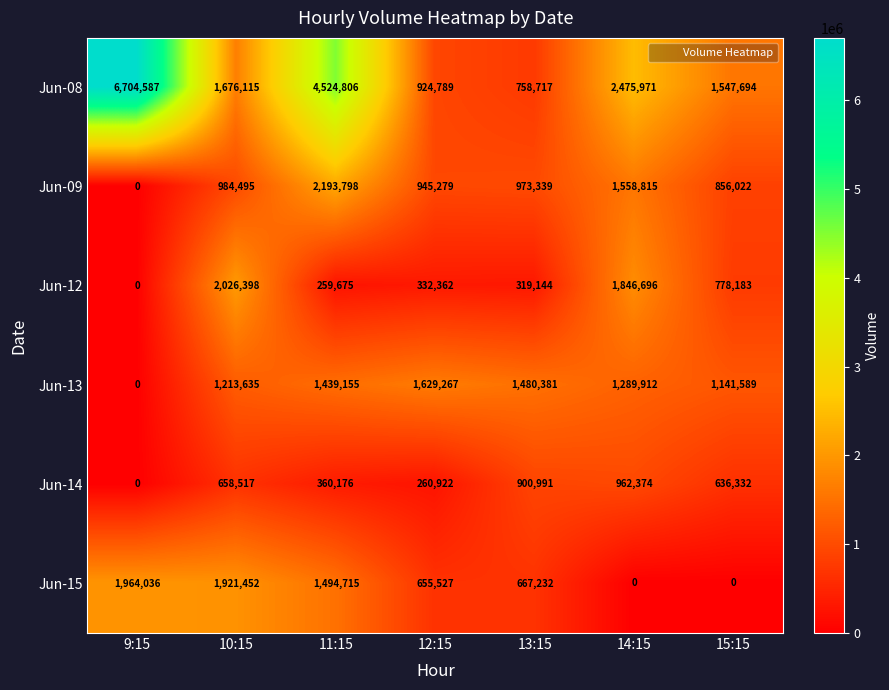

The Jun-08 series shows 523323 at 12:15. True or false?

False